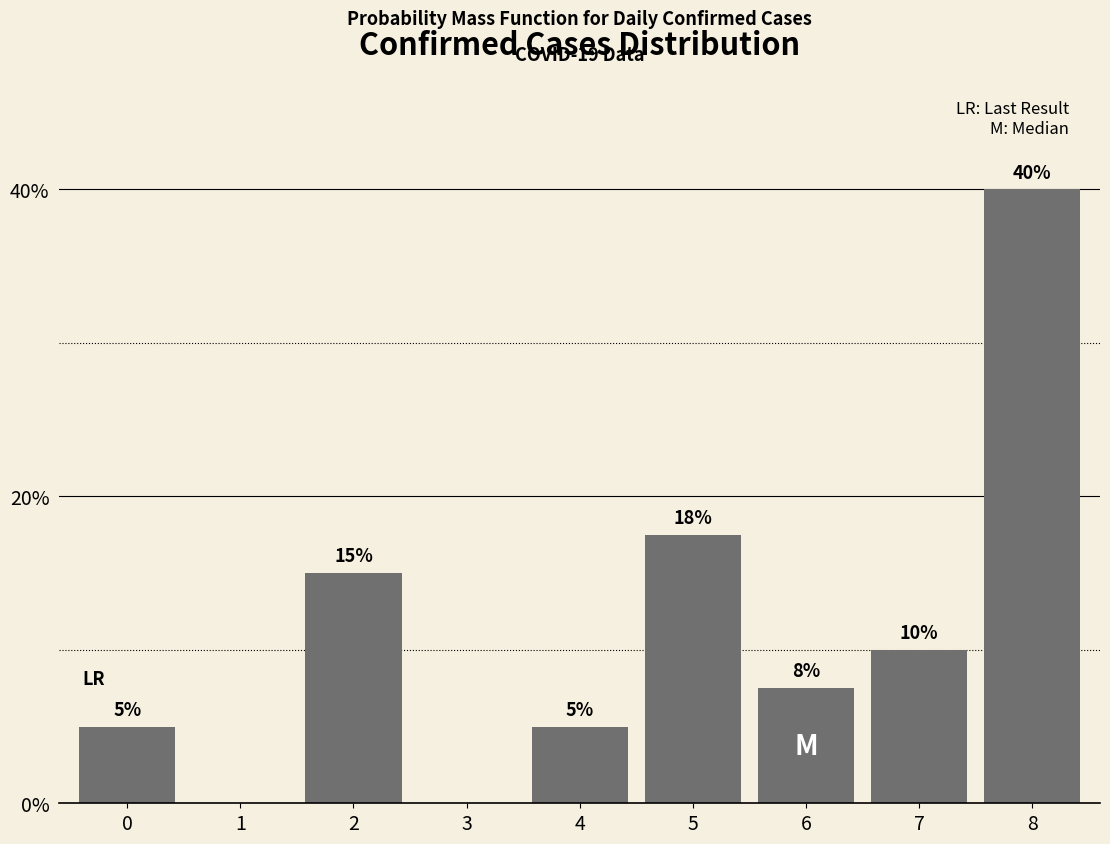

The value at 8 is 40.0. True or false?

True